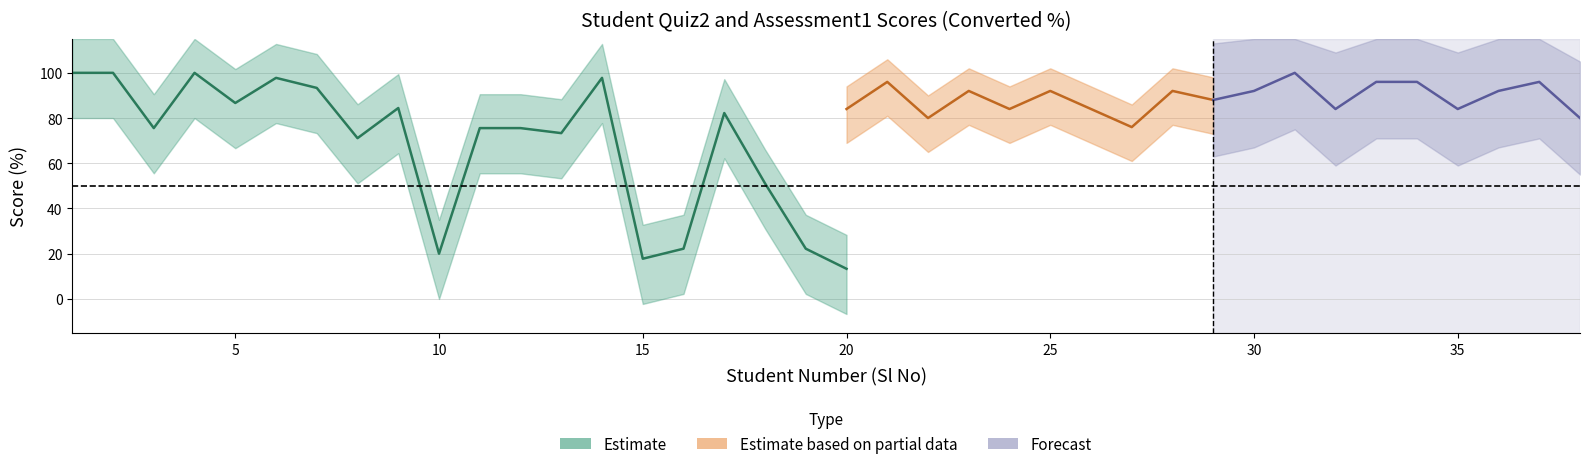

Where is the first local maximum for Quiz2_raw?

4